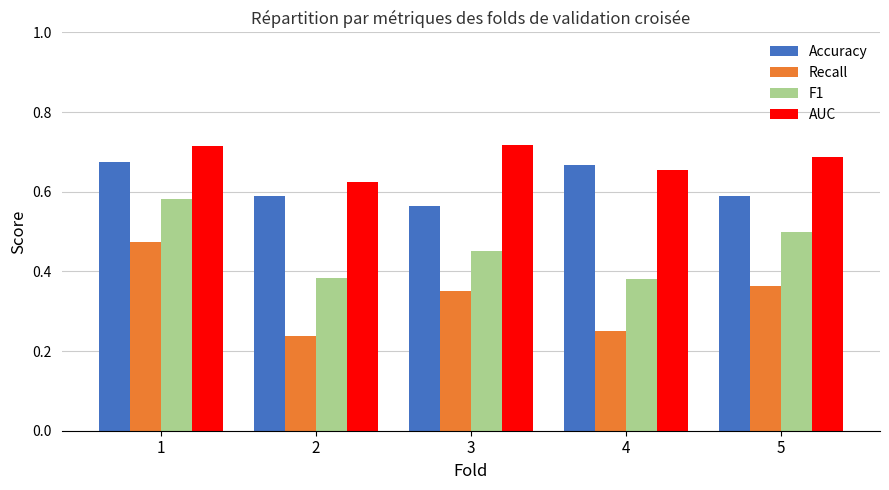

True or false: Recall has a value of 0.1 at 3.

False